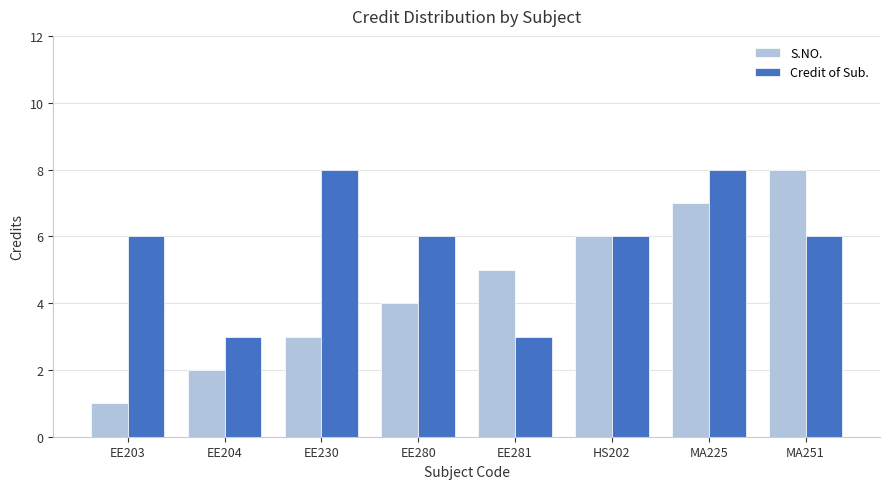

Which label corresponds to the smallest value in the chart?

EE203